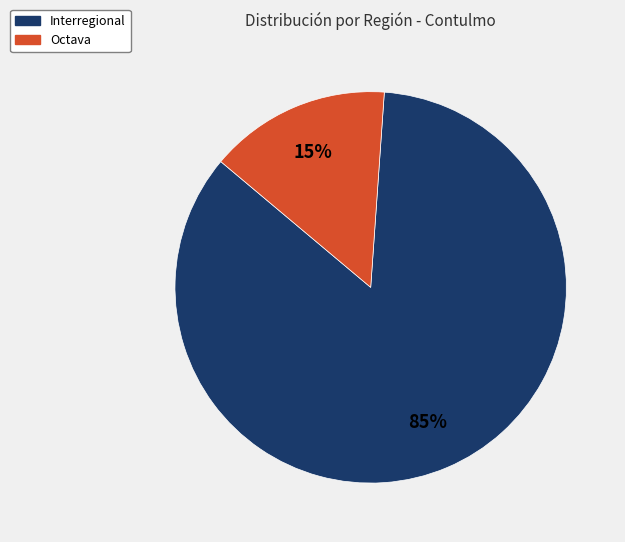

To the nearest percent, what is the average slice percentage?

50%